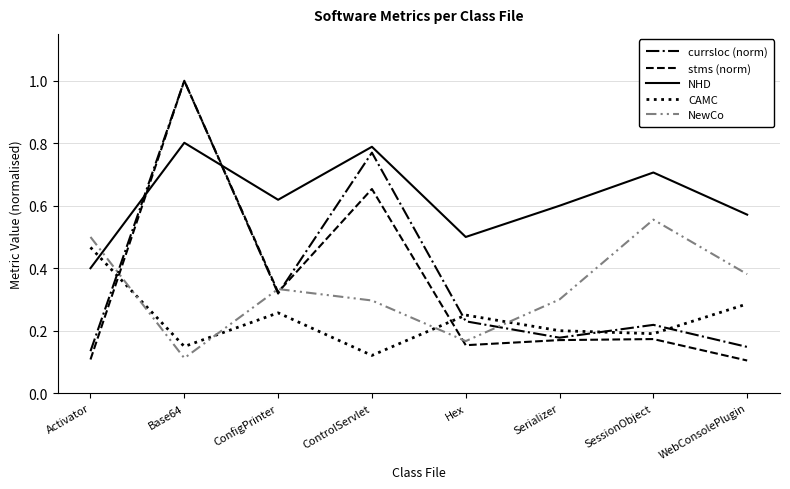

At which label is NewCo closest to 0?

Base64